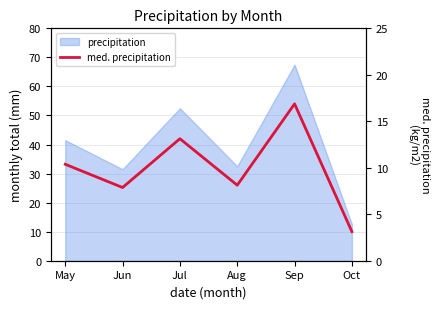

At which category does the chart reach its peak across all series?

Sep